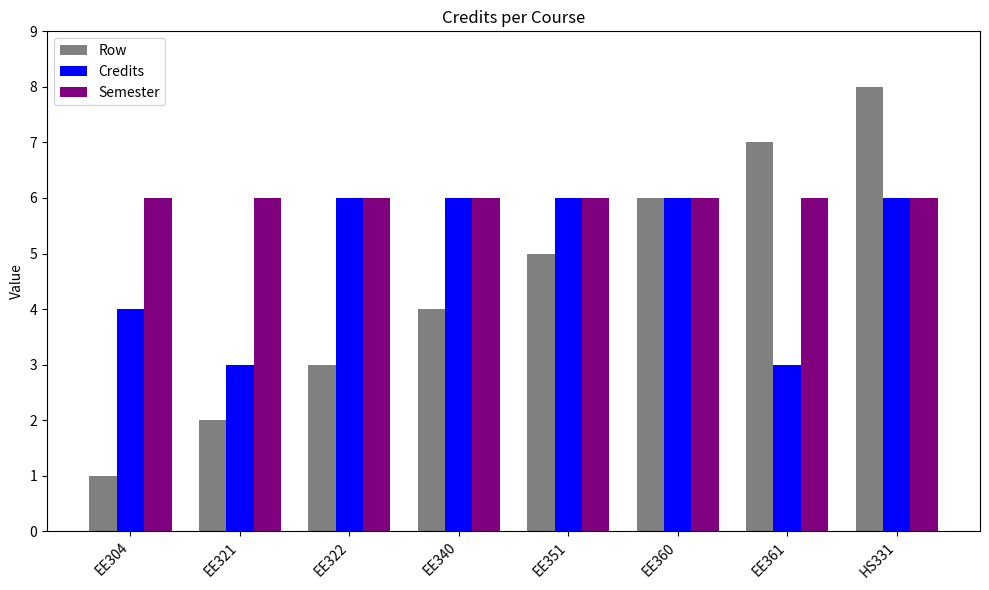

Count the number of categories in the chart.

8